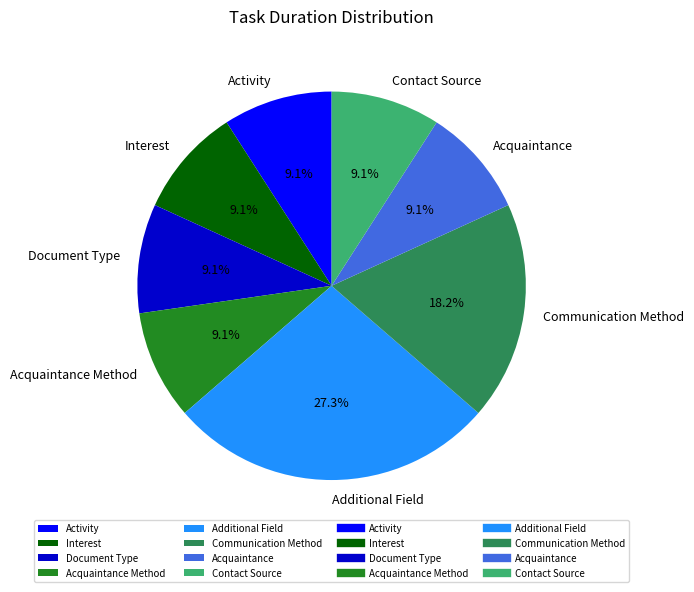

Which slice is the largest?

Additional Field